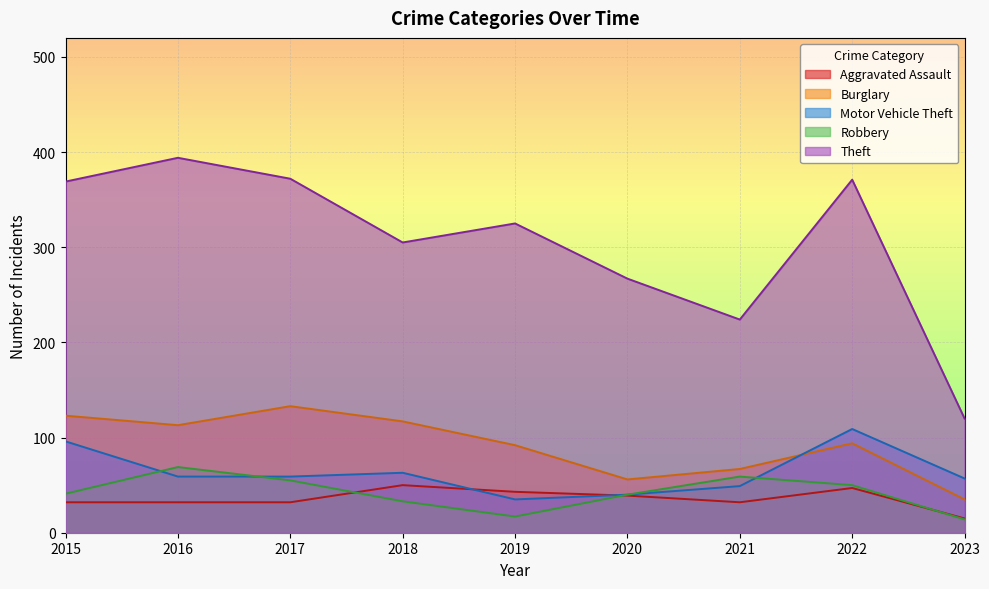

Which series ends up on top after the final intersection of Burglary and Motor Vehicle Theft?

Motor Vehicle Theft